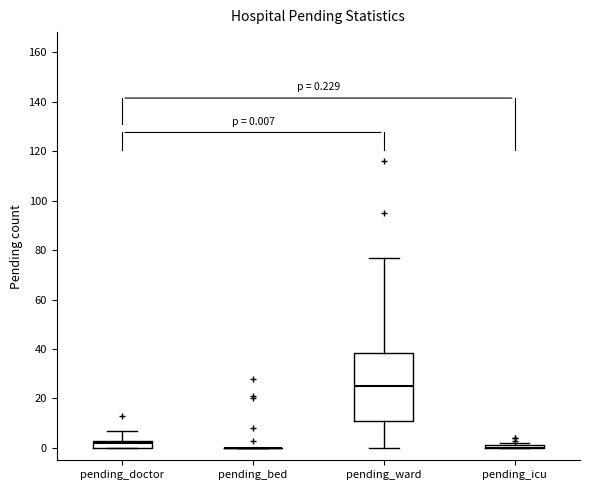

Which box is the tallest, from its lower edge to its upper edge?

pending_ward